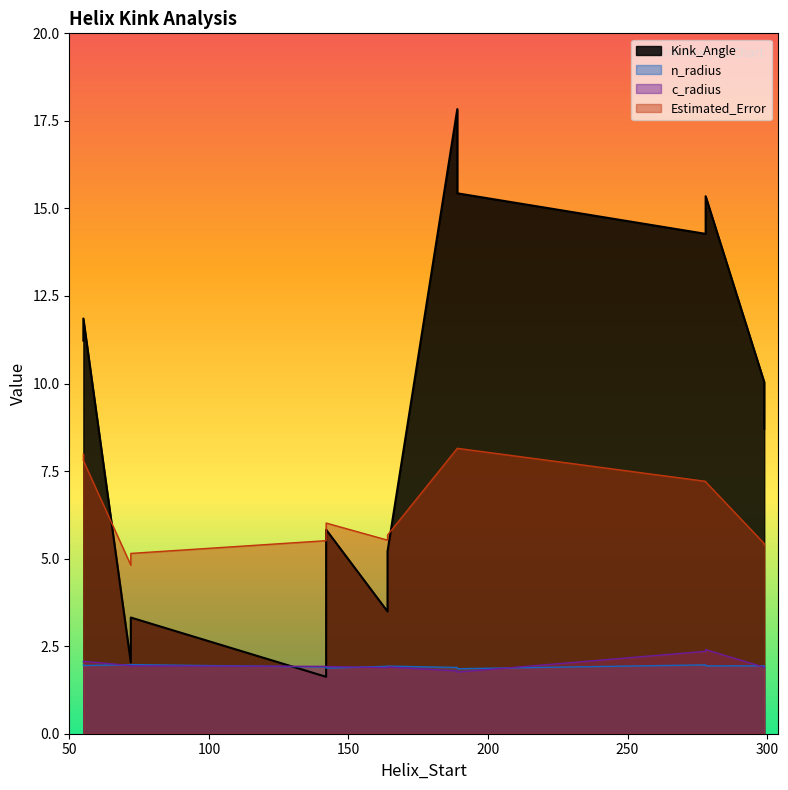

At which label does Estimated_Error reach its minimum?

72